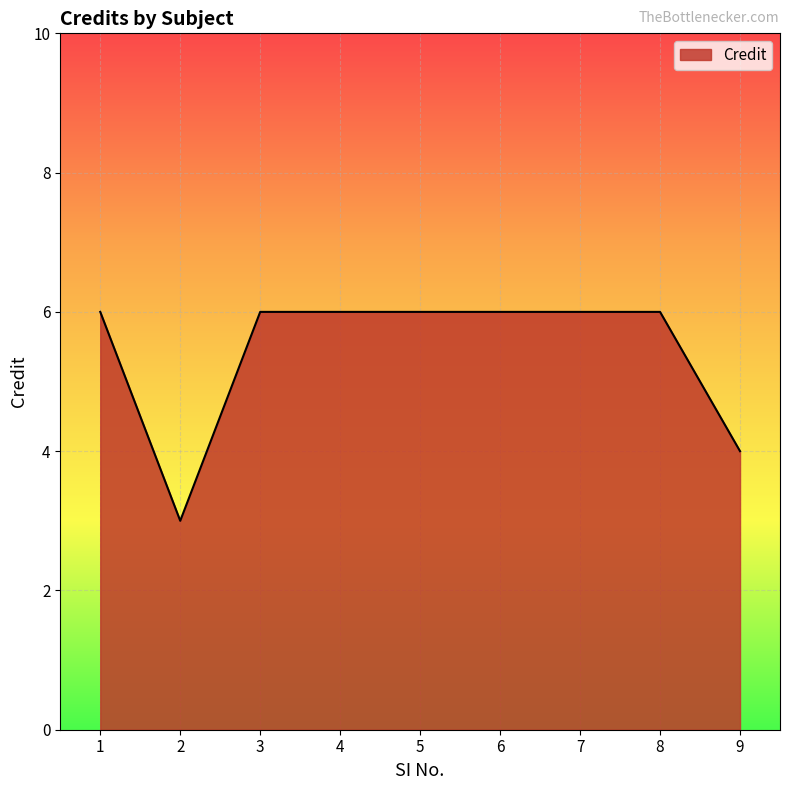

What is the ratio of the value at 2 to the value at 3?

0.5